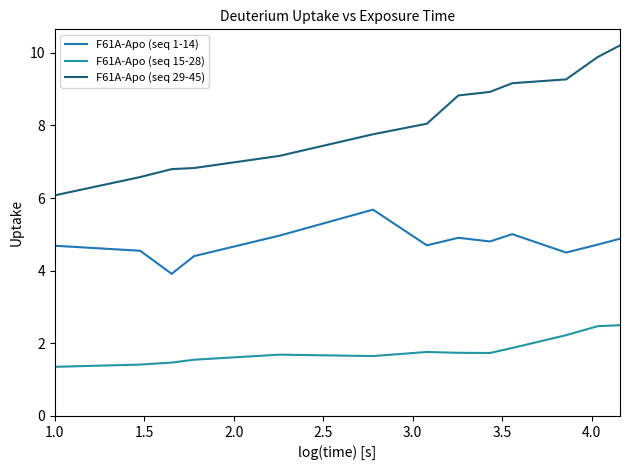

Which series has the widest spread of values?

F61A-Apo (seq 29-45)